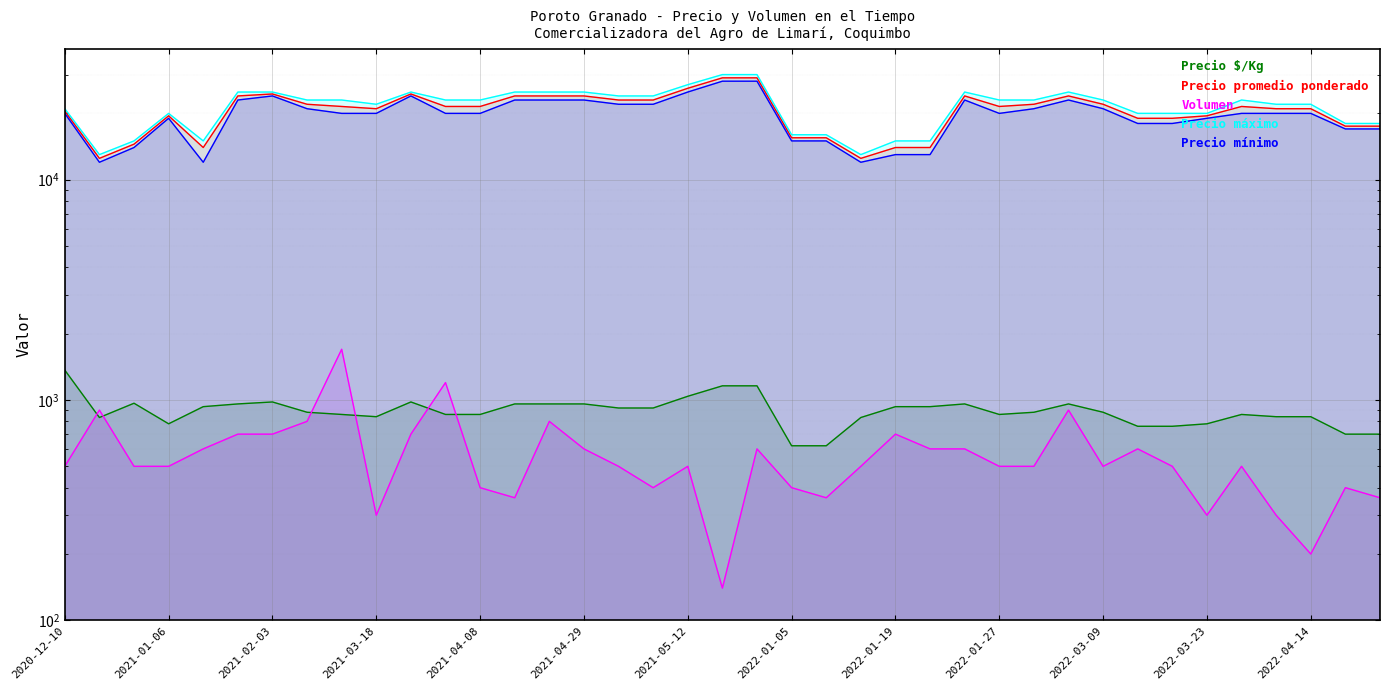

In Precio promedio ponderado, how many points are higher than both neighbors (excluding endpoints)?

6